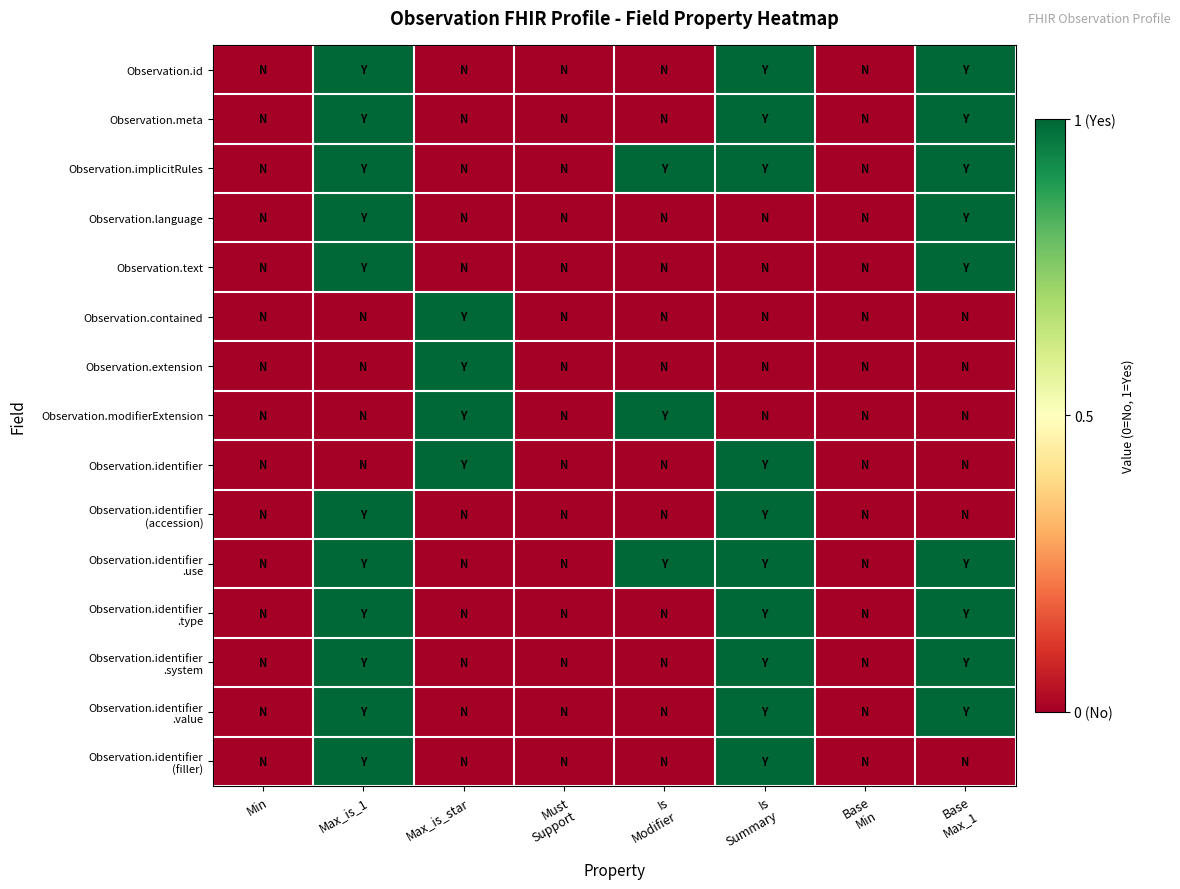

Which category has the highest value across all series?

Max_is_1